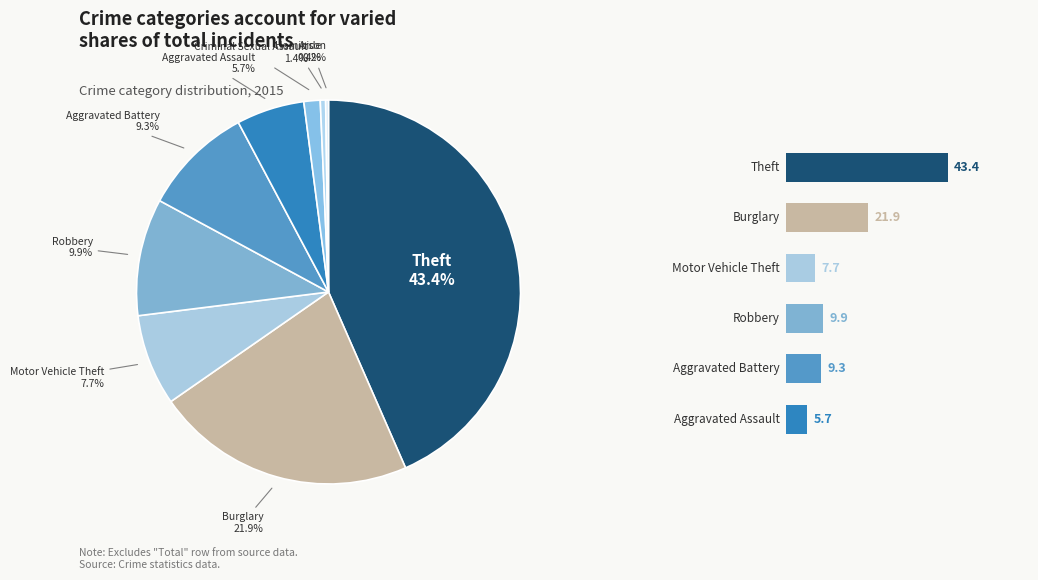

To the nearest percent, what is the average slice percentage?

11%